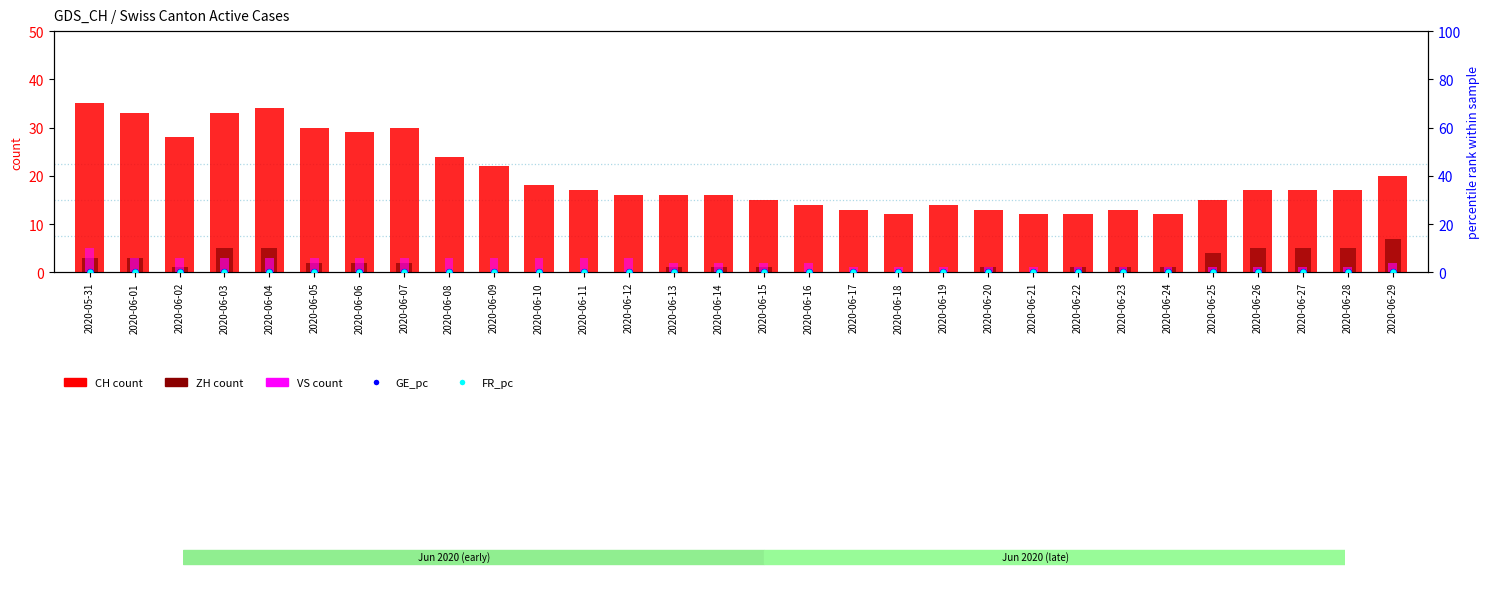

Is the value of FR_pc at 2020-06-09 greater than the value of CH count at 2020-06-23?

No